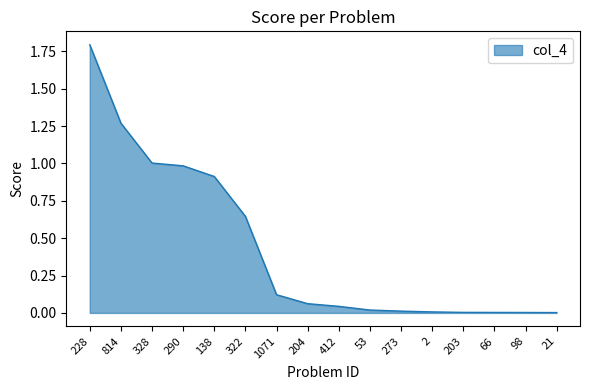

Which category has the highest value across all series?

228